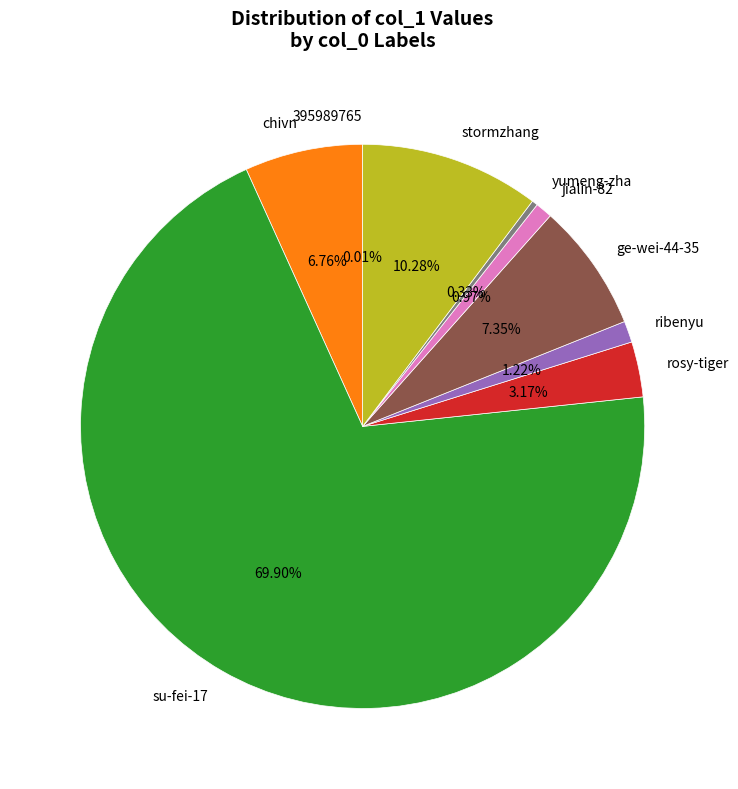

To the nearest percent, what is the average slice percentage?

11%